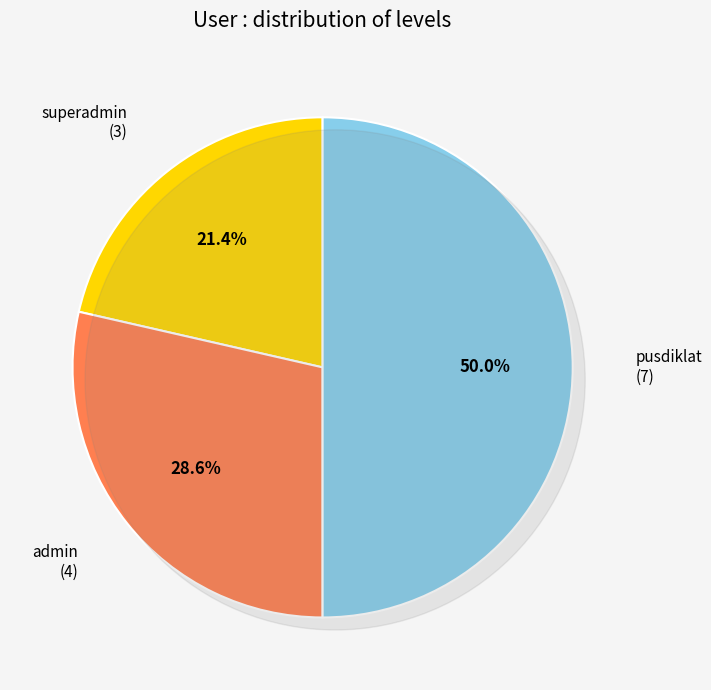

Count the number of slices in the pie.

4